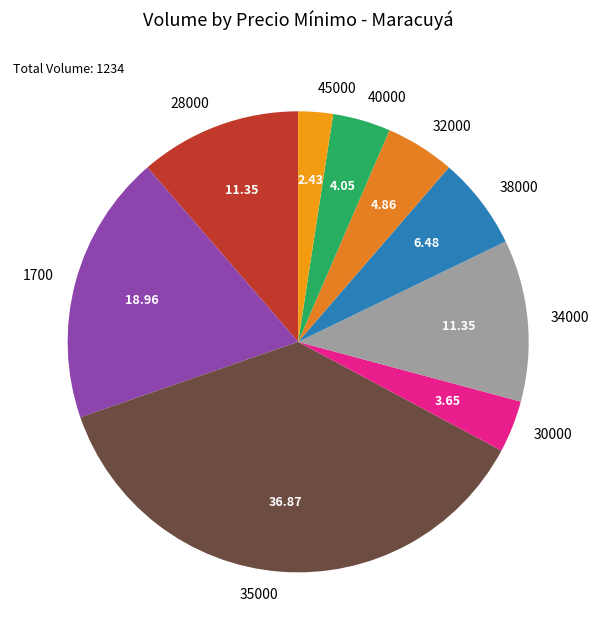

Combined, do 30000 and 40000 account for over 50%?

No